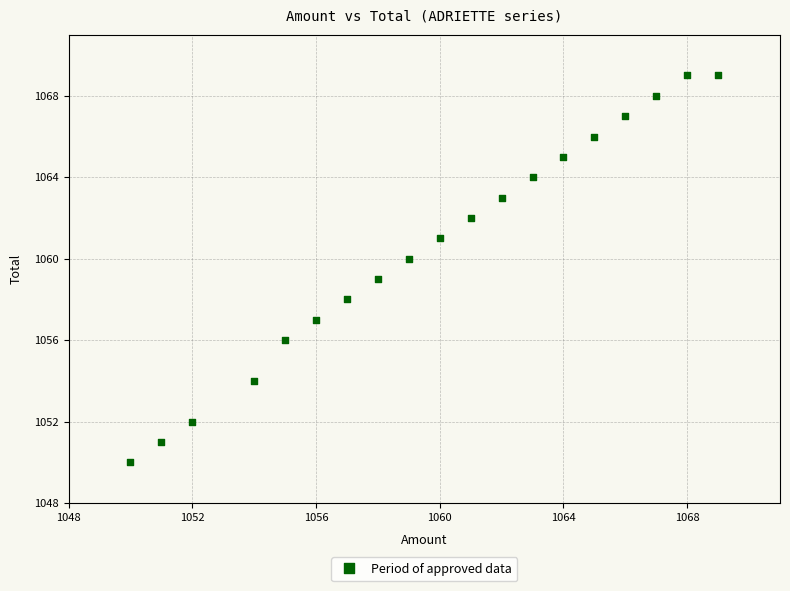

What is the range of Y values (max minus min)?

19